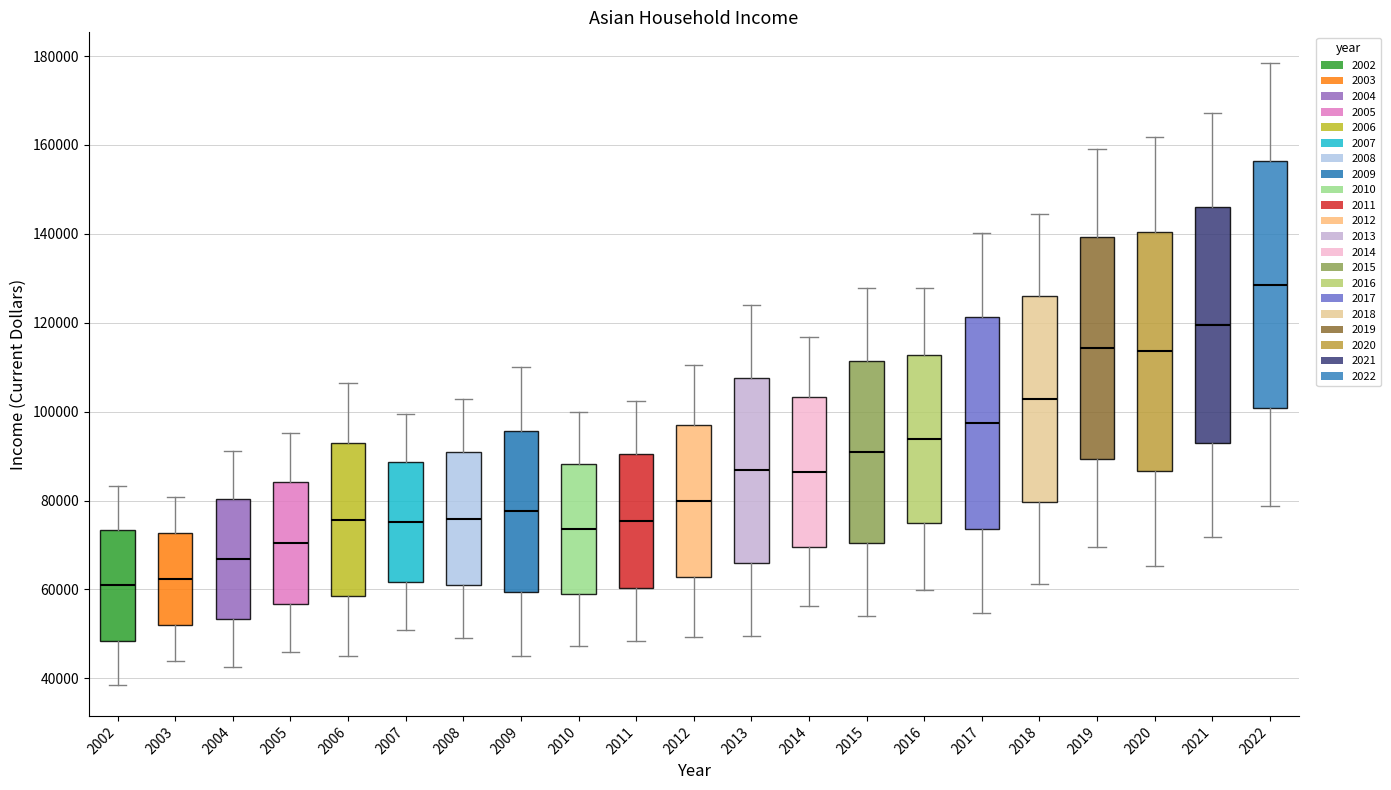

Reading left to right, read every box against the y-axis: the position of its median line, the range the box covers, and the ends of its whiskers. The values are not printed on the chart, so give them approximately, as read against the axis.

2002: median 60000, box 48000 to 74000, whiskers 38000 to 84000
2003: median 62000, box 52000 to 72000, whiskers 44000 to 80000
2004: median 66000, box 54000 to 80000, whiskers 42000 to 92000
2005: median 70000, box 56000 to 84000, whiskers 46000 to 96000
2006: median 76000, box 58000 to 92000, whiskers 44000 to 106000
2007: median 76000, box 62000 to 88000, whiskers 50000 to 100000
2008: median 76000, box 60000 to 90000, whiskers 48000 to 102000
2009: median 78000, box 60000 to 96000, whiskers 46000 to 110000
2010: median 74000, box 58000 to 88000, whiskers 48000 to 100000
2011: median 76000, box 60000 to 90000, whiskers 48000 to 102000
2012: median 80000, box 62000 to 96000, whiskers 50000 to 110000
2013: median 86000, box 66000 to 108000, whiskers 50000 to 124000
2014: median 86000, box 70000 to 104000, whiskers 56000 to 116000
2015: median 90000, box 70000 to 112000, whiskers 54000 to 128000
2016: median 94000, box 74000 to 112000, whiskers 60000 to 128000
2017: median 98000, box 74000 to 122000, whiskers 54000 to 140000
2018: median 102000, box 80000 to 126000, whiskers 62000 to 144000
2019: median 114000, box 90000 to 140000, whiskers 70000 to 160000
2020: median 114000, box 86000 to 140000, whiskers 66000 to 162000
2021: median 120000, box 92000 to 146000, whiskers 72000 to 168000
2022: median 128000, box 100000 to 156000, whiskers 78000 to 178000